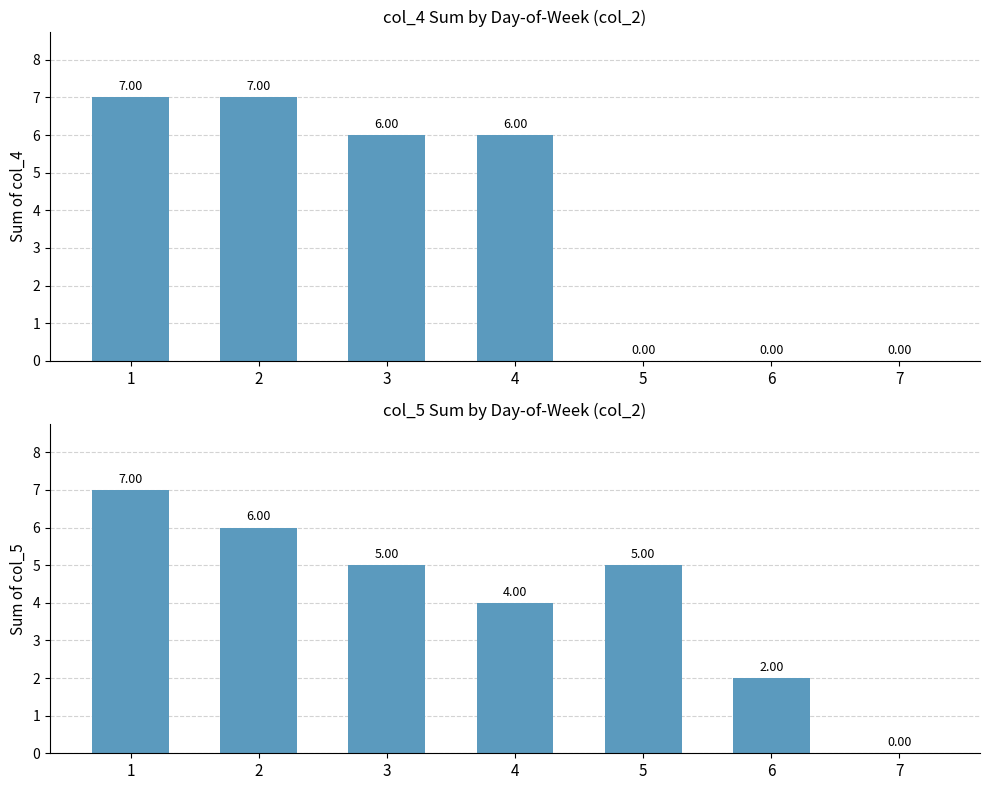

List the series in order of their peak value, highest first.

col_4, col_5